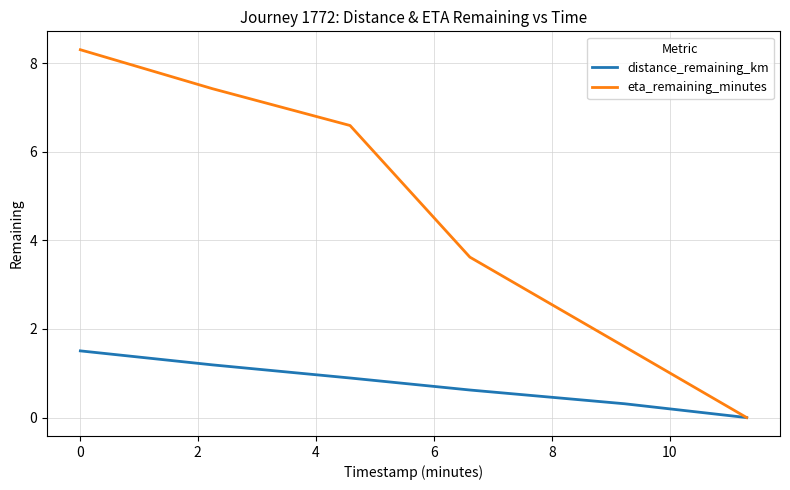

Which series has the largest total across all categories?

eta_remaining_minutes